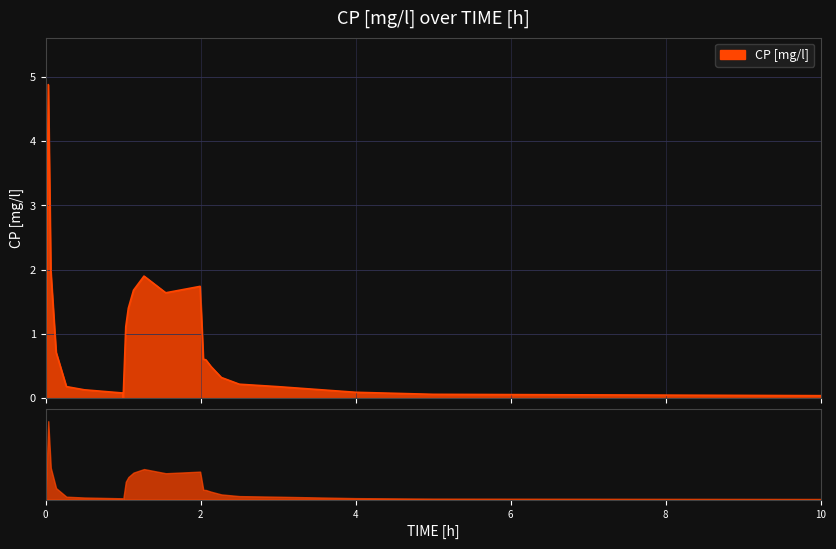

Count the number of categories in the chart.

23